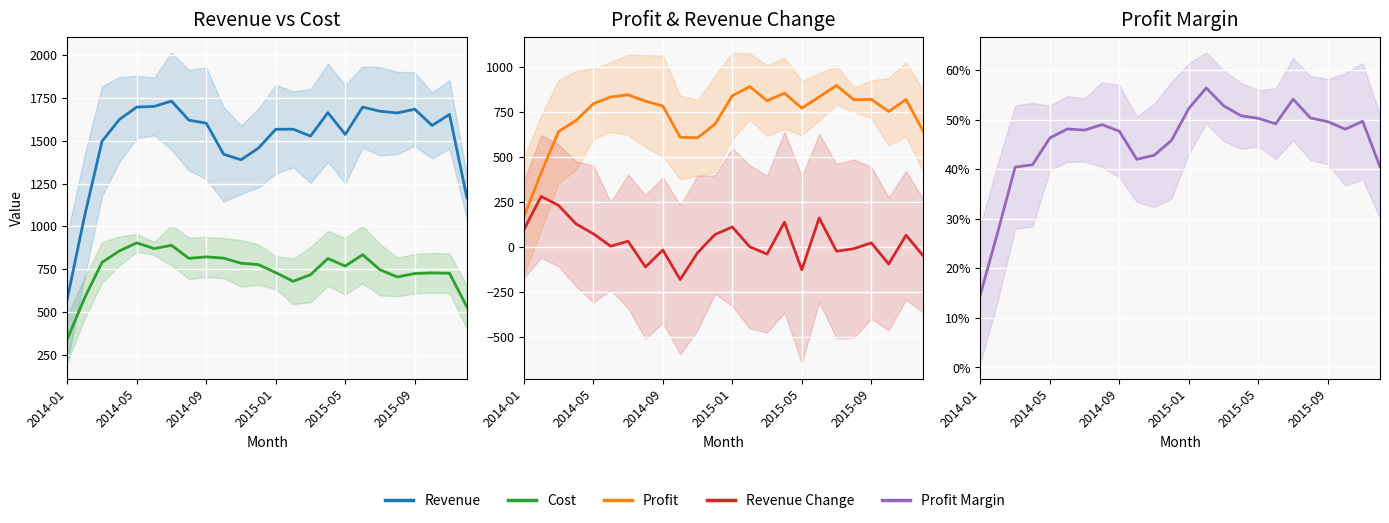

True or false: Profit Margin has more than 2 interior local peaks.

True